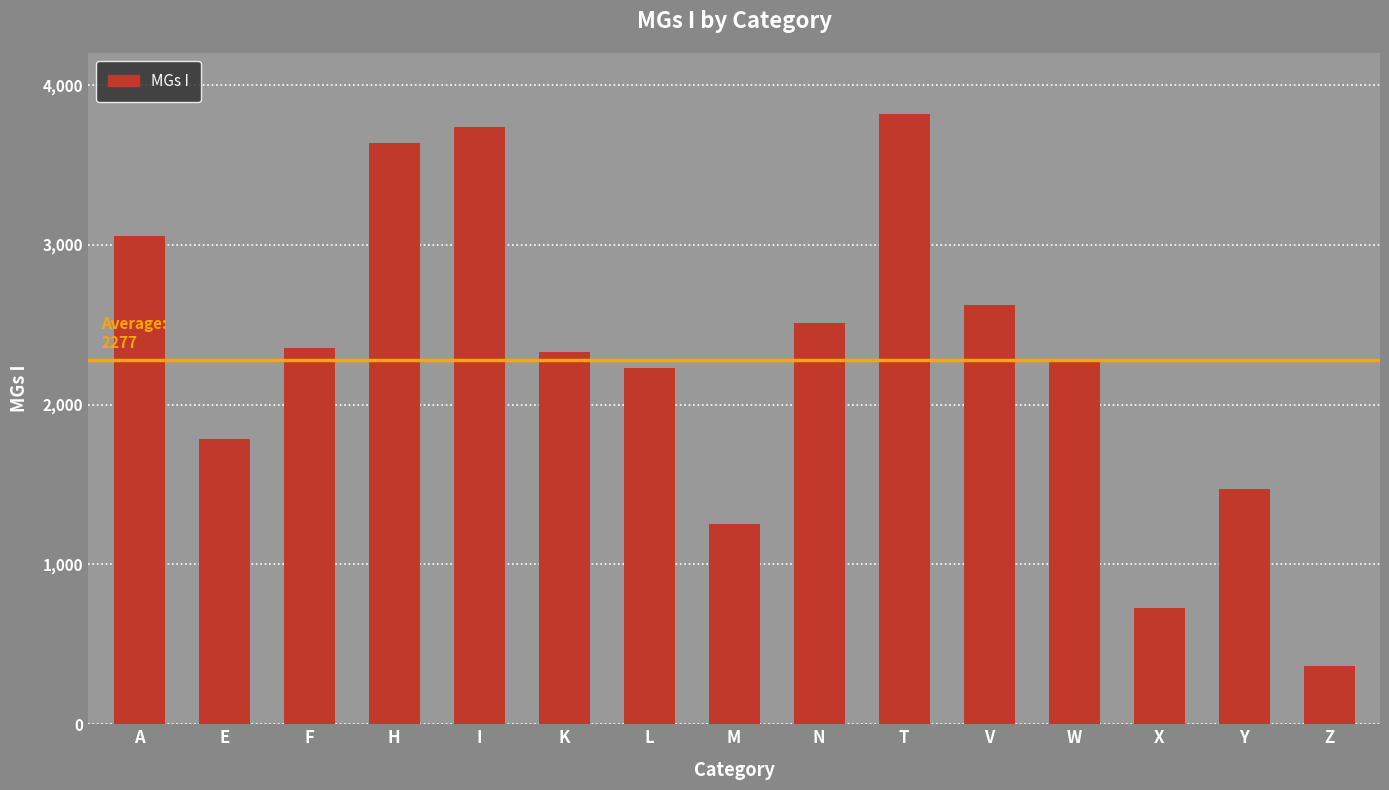

Is it true that the value at L is 656?

False